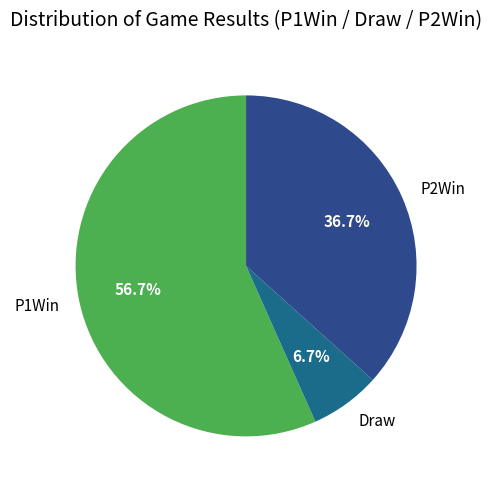

Does any single category account for the majority?

Yes